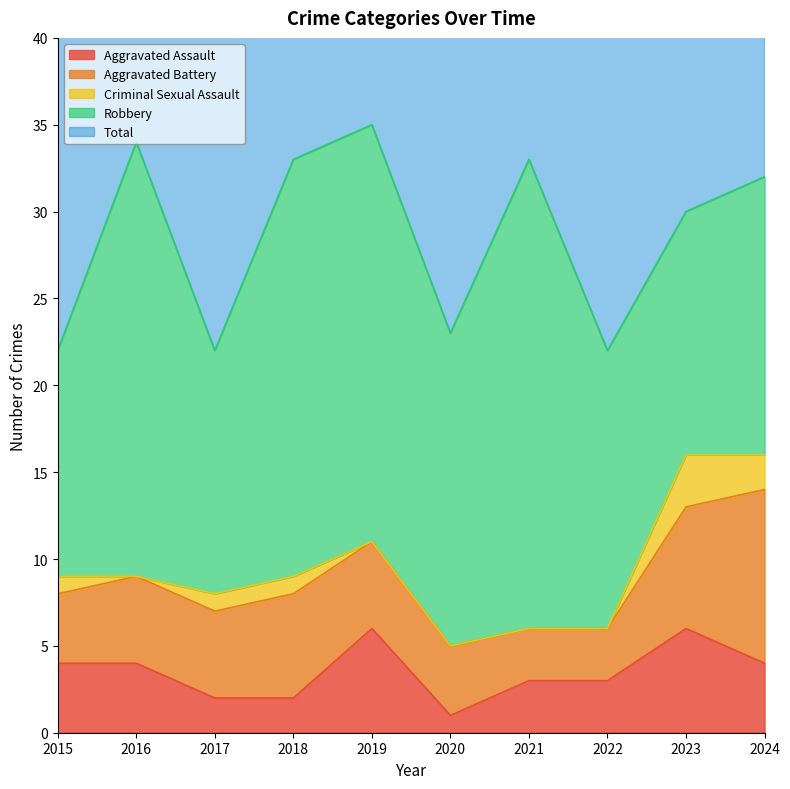

Does the chart display data point markers on the line(s)?

No